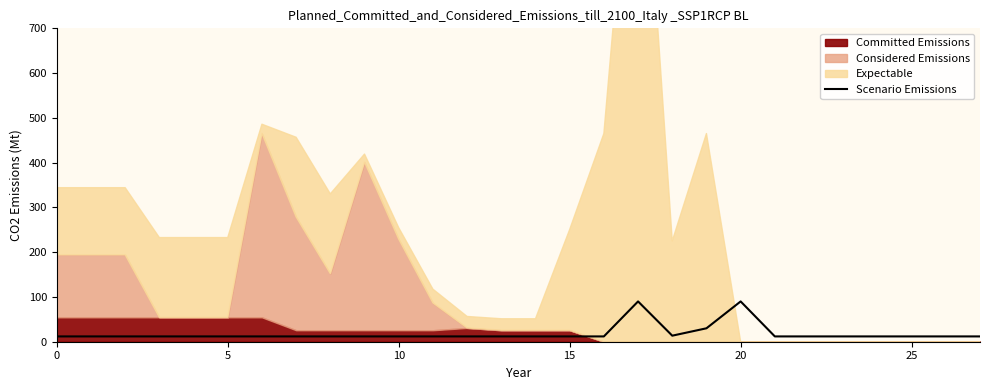

What is the highest value of the Scenario Emissions series?

90.0